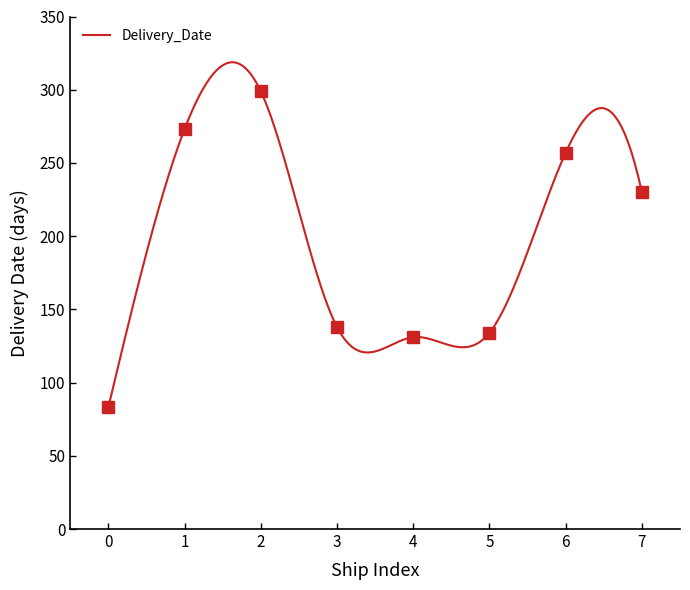

Rank the categories by value from lowest to highest.

0, 4, 5, 3, 7, 6, 1, 2